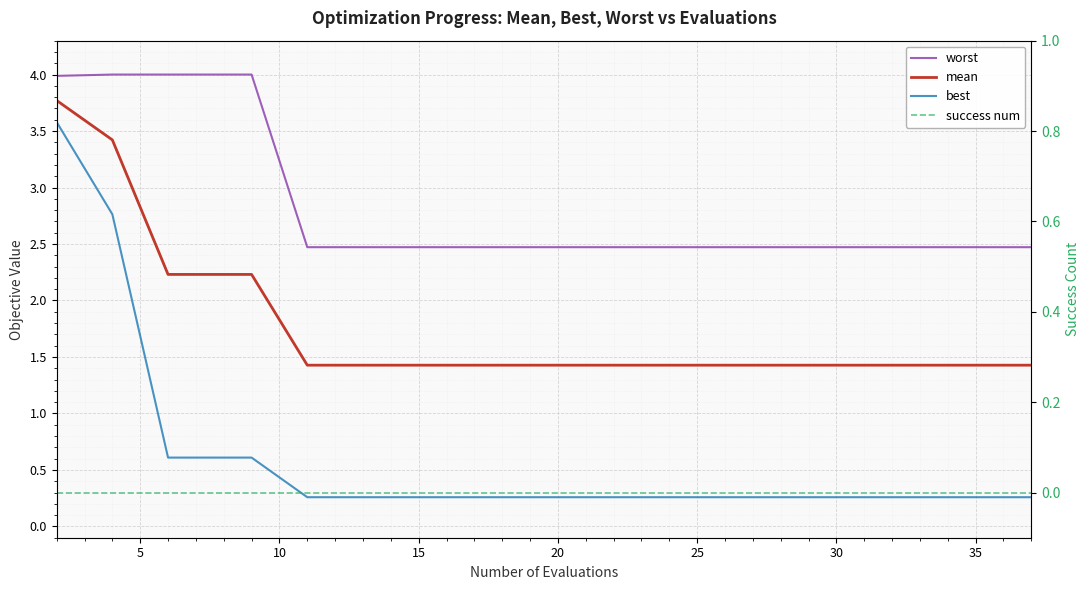

What is the difference between the second highest and second lowest values in the mean series?

2.0